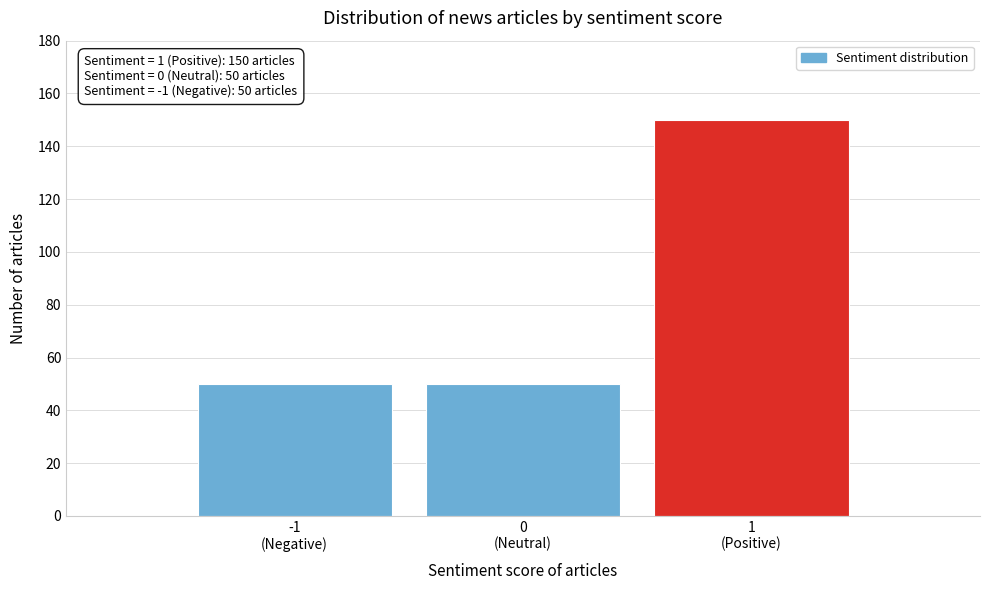

Reading right to left, extract all data points from this chart.

150	50	50